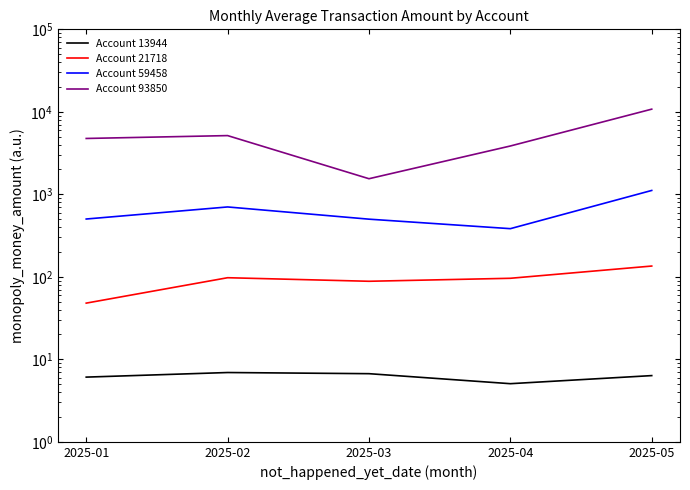

True or false: Account 13944 and Account 93850 intersect in this chart.

False